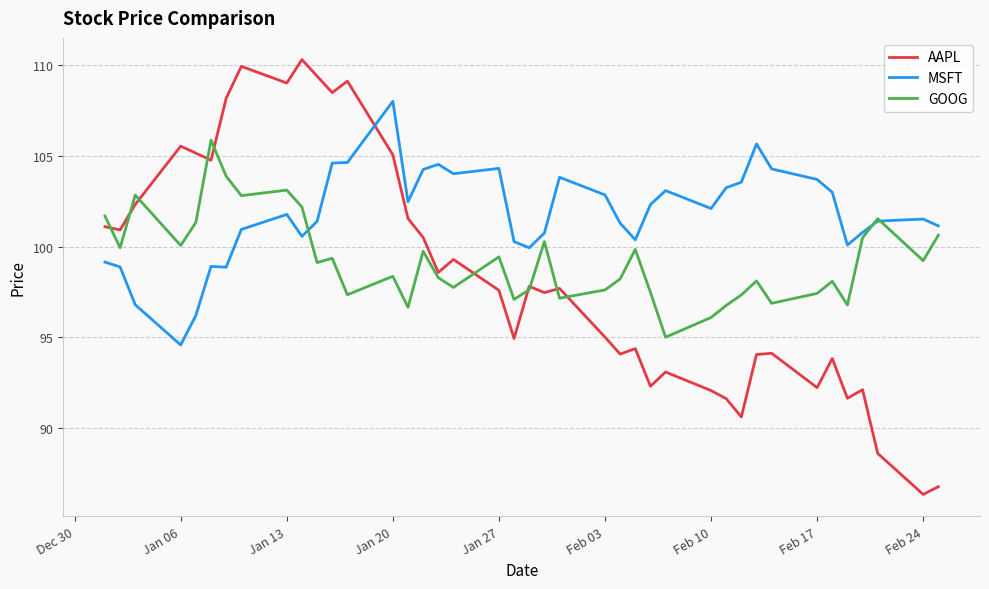

List the series in order of their overall mean, highest first.

MSFT, GOOG, AAPL